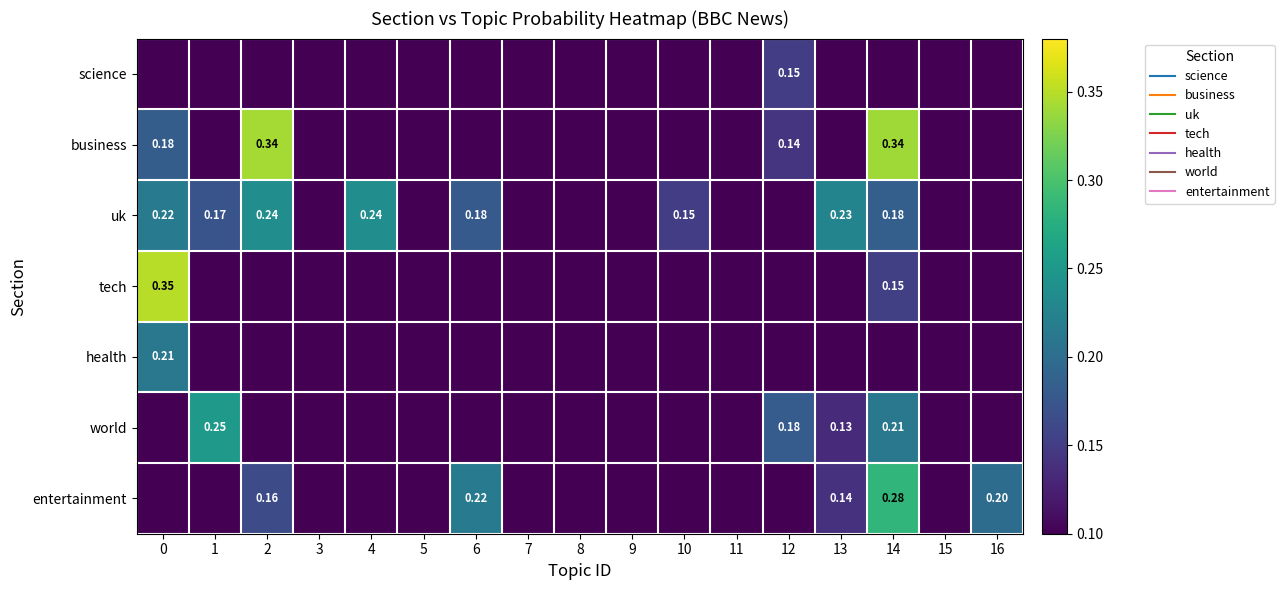

List the labels in order of tech value, largest first.

0, 14, 1, 2, 3, 4, 5, 6, 7, 8, 9, 10, 11, 12, 13, 15, 16